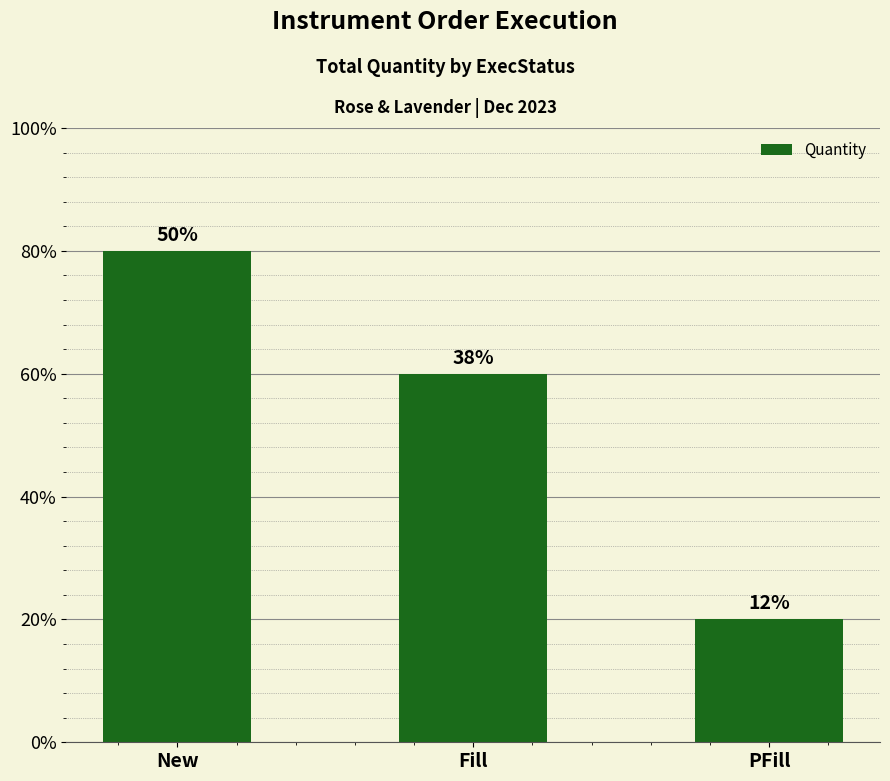

Which category has the highest value across all series?

New